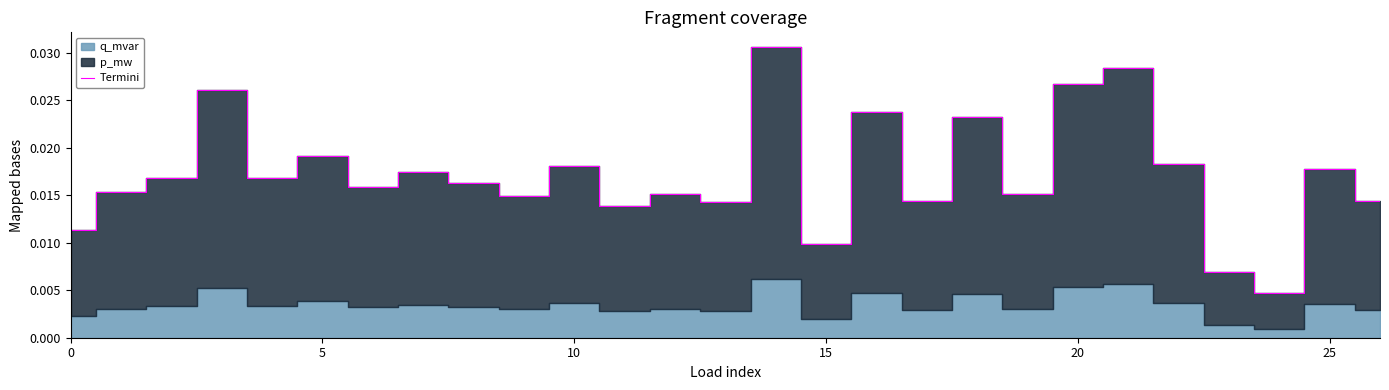

At which label is the value closest to 0?

24